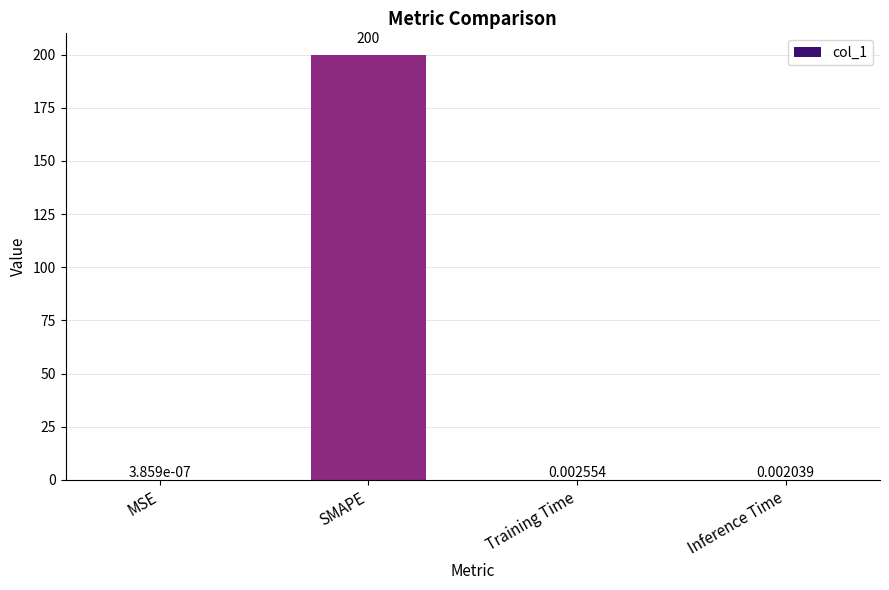

What is the change in value from SMAPE to Inference Time?

-200.0